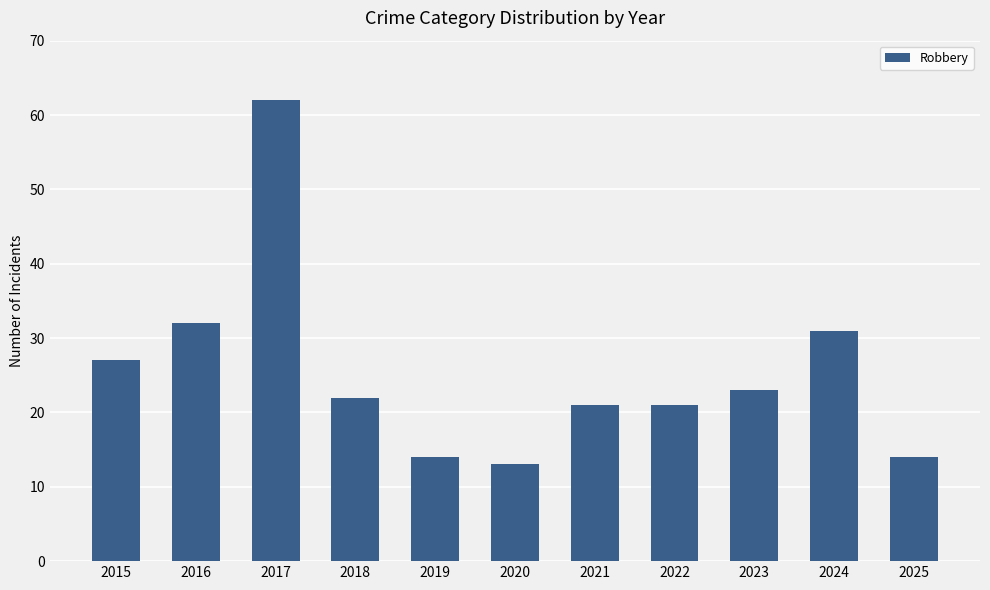

What is the minimum value shown in the chart?

13